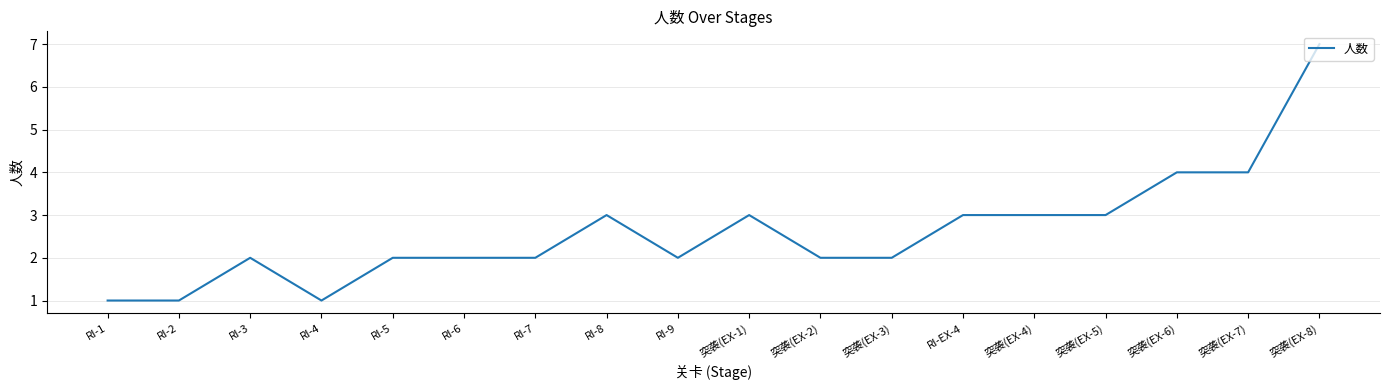

Reading left to right, list all the values displayed in this chart.

1	1	2	1	2	2	2	3	2	3	2	2	3	3	3	4	4	7